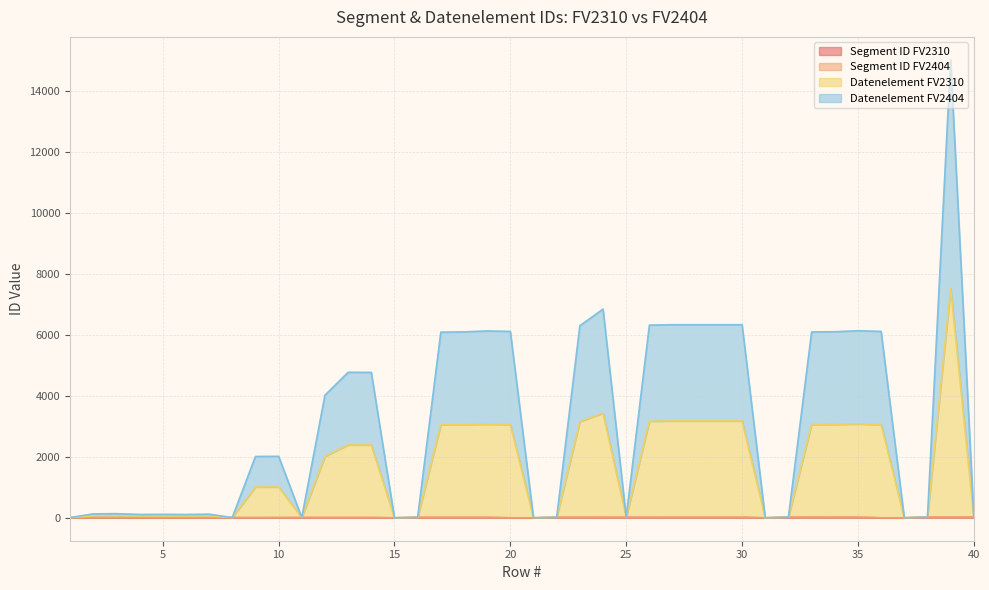

Which category has the lowest value in the Segment ID FV2310 series?

15